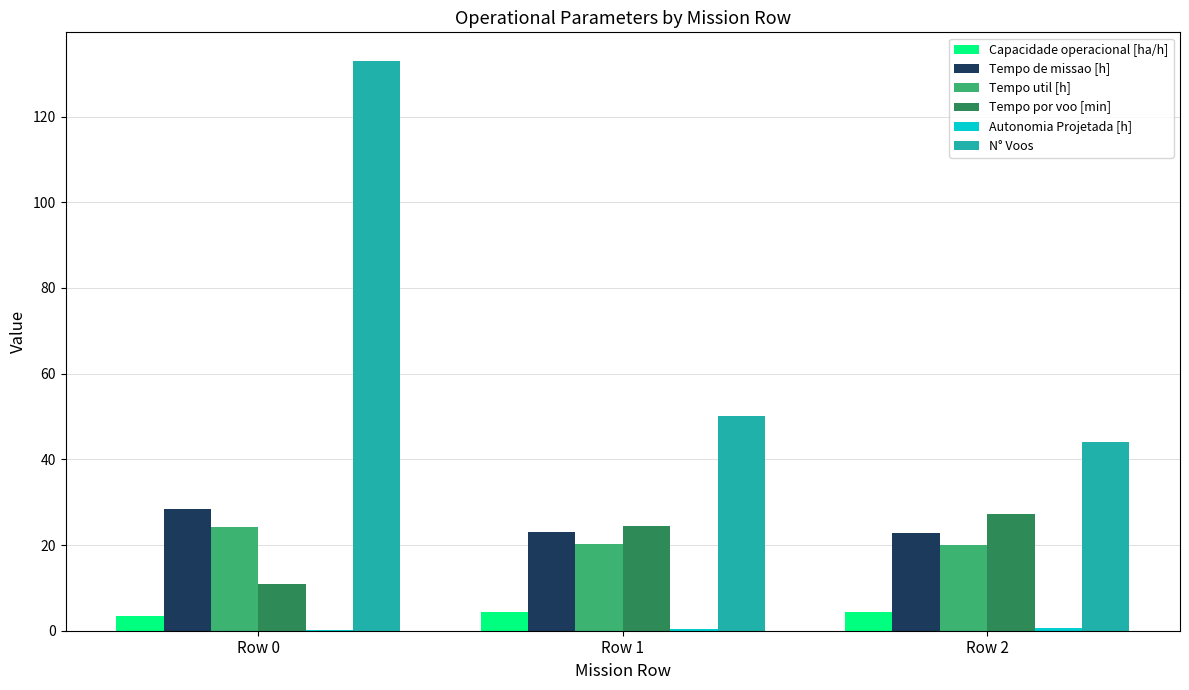

Count the number of data series in this chart.

6